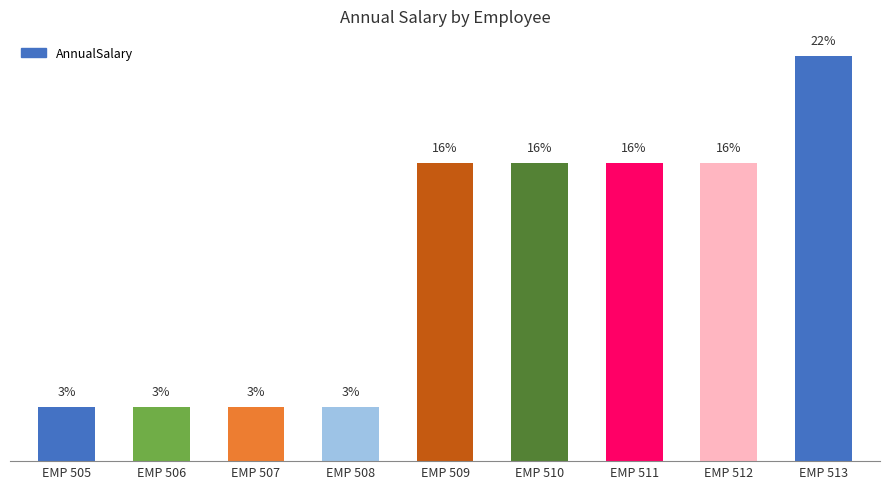

What is the value of the 5th bar from the left?

46358.5